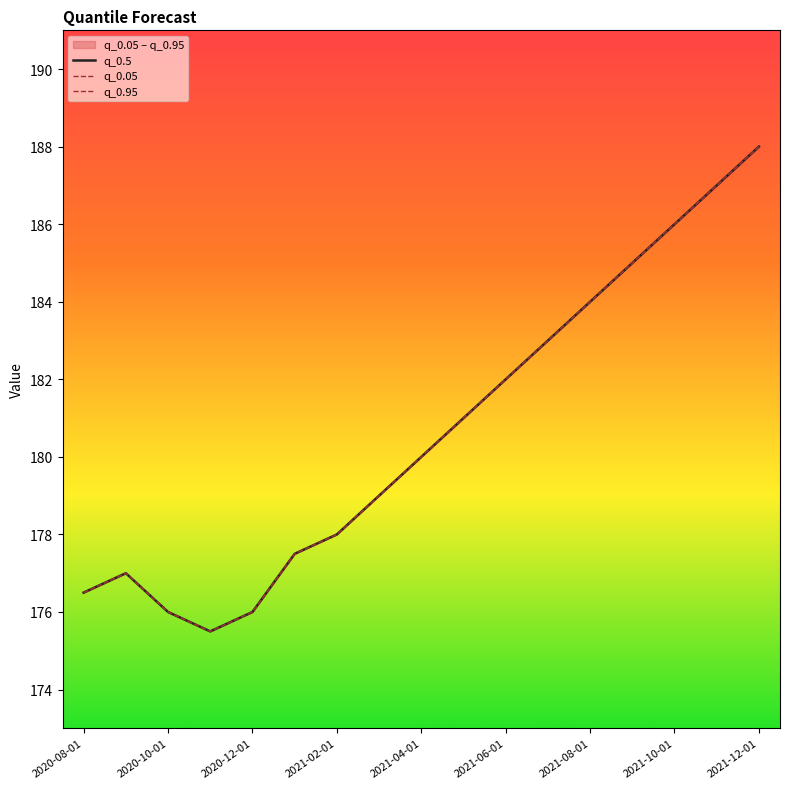

What is the sum of the q_0.95 values at 15 and 2021-06-01?

364.5